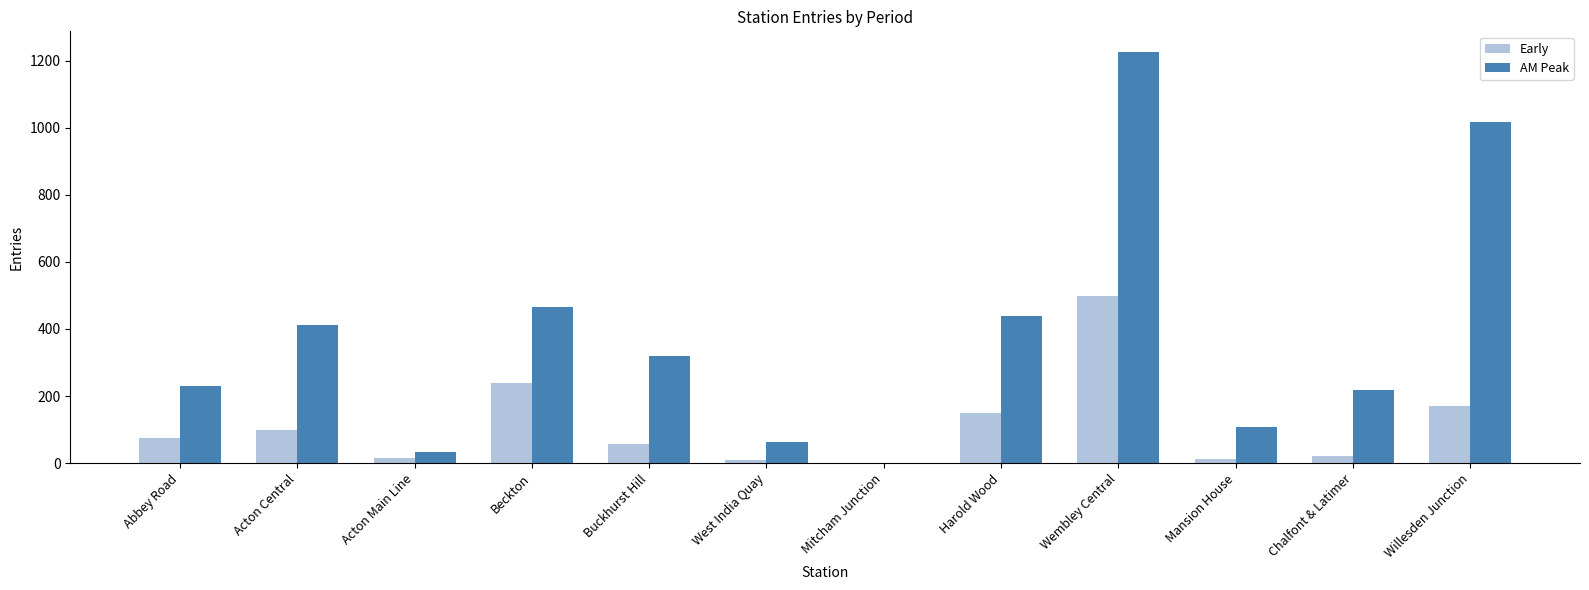

What value does the AM Peak series have at Willesden Junction?

1017.3